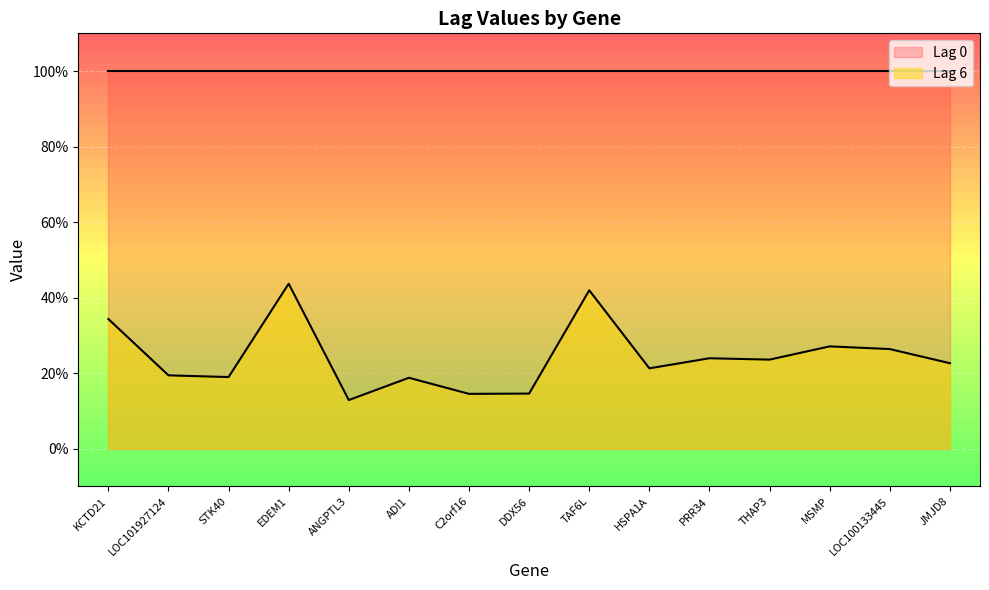

Reading right to left, list all the values displayed in this chart.

0.2	0.3	0.3	0.2	0.2	0.2	0.4	0.1	0.1	0.2	0.1	0.4	0.2	0.2	0.3